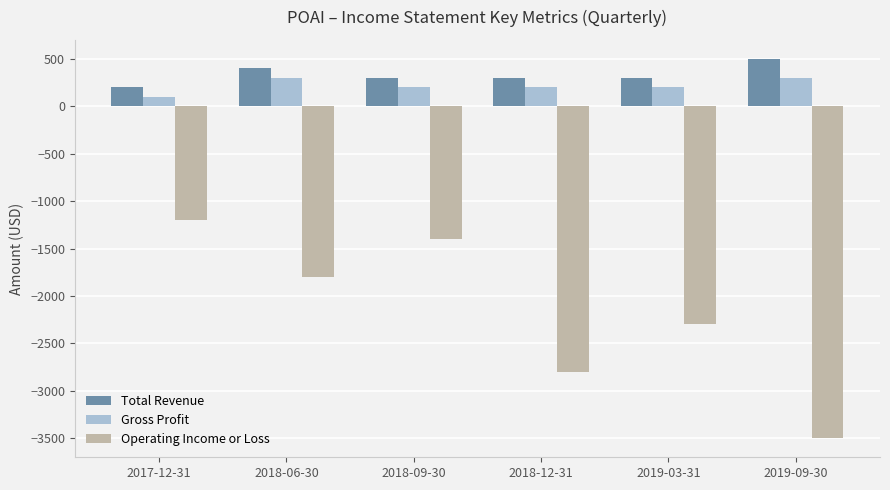

Reading left to right, extract all data points from this chart.

Total Revenue: 2017-12-31=200	2018-06-30=400	2018-09-30=300	2018-12-31=300	2019-03-31=300	2019-09-30=500
Gross Profit: 2017-12-31=100	2018-06-30=300	2018-09-30=200	2018-12-31=200	2019-03-31=200	2019-09-30=300
Operating Income or Loss: 2017-12-31=-1200	2018-06-30=-1800	2018-09-30=-1400	2018-12-31=-2800	2019-03-31=-2300	2019-09-30=-3500